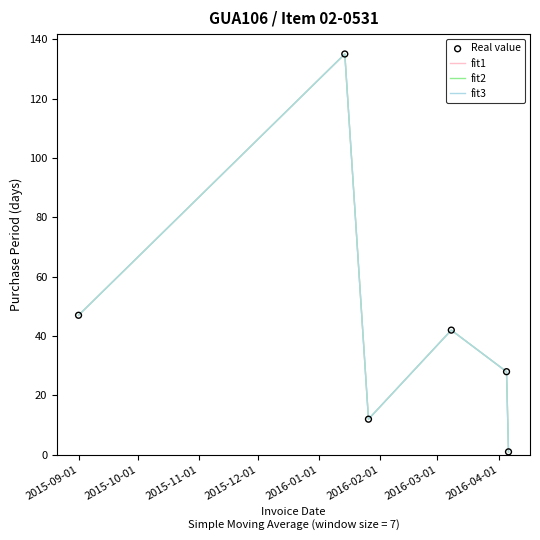

Is this an area chart (filled region under the line)?

No